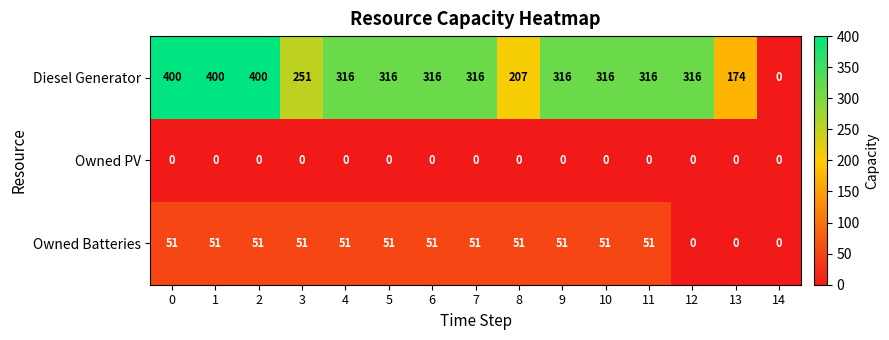

What is the spread (max minus min) of values at 9?

316